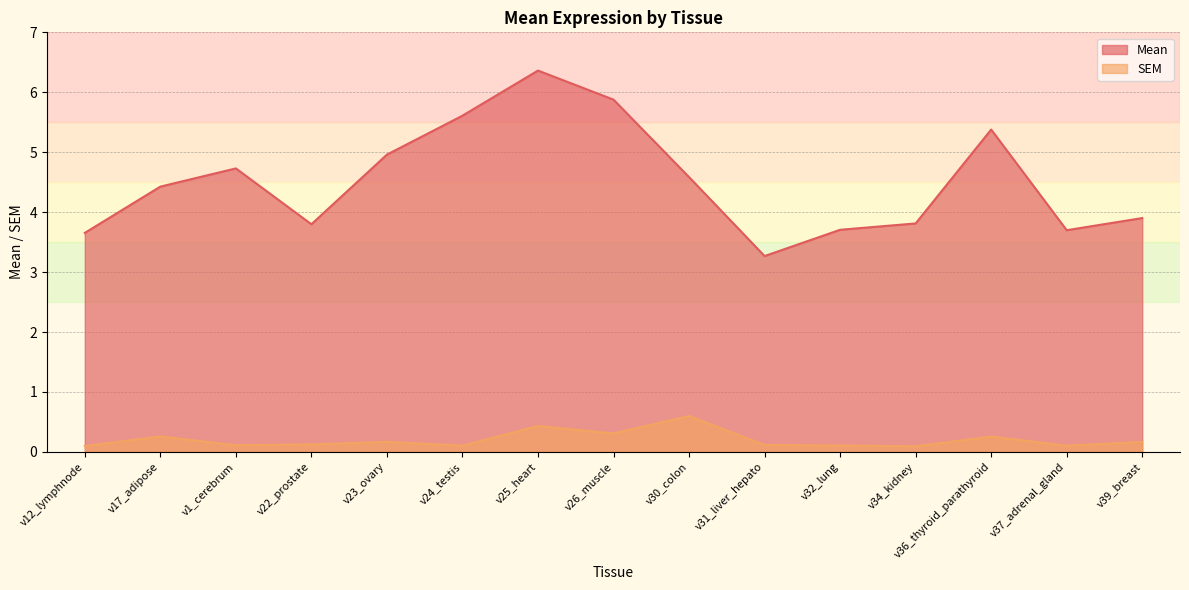

What is the difference between the maximum and second lowest values in the Mean series?

2.7